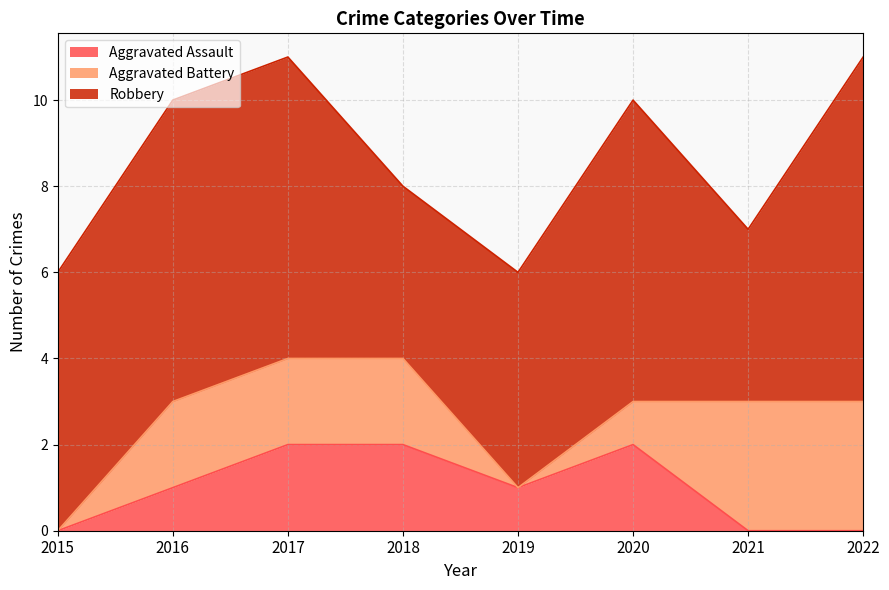

At 2017, list the series in order from largest to smallest.

Robbery, Aggravated Assault, Aggravated Battery